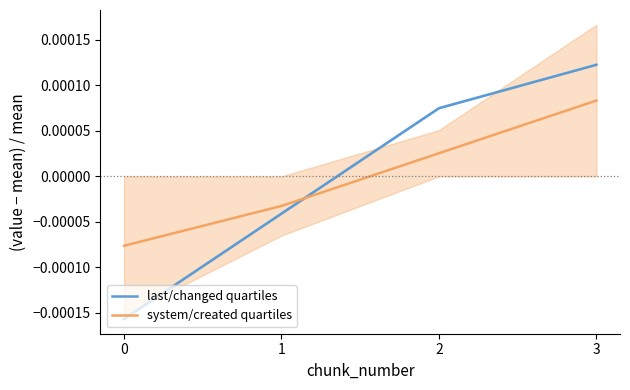

What are all the series names shown in the legend?

last/changed quartiles, system/created quartiles